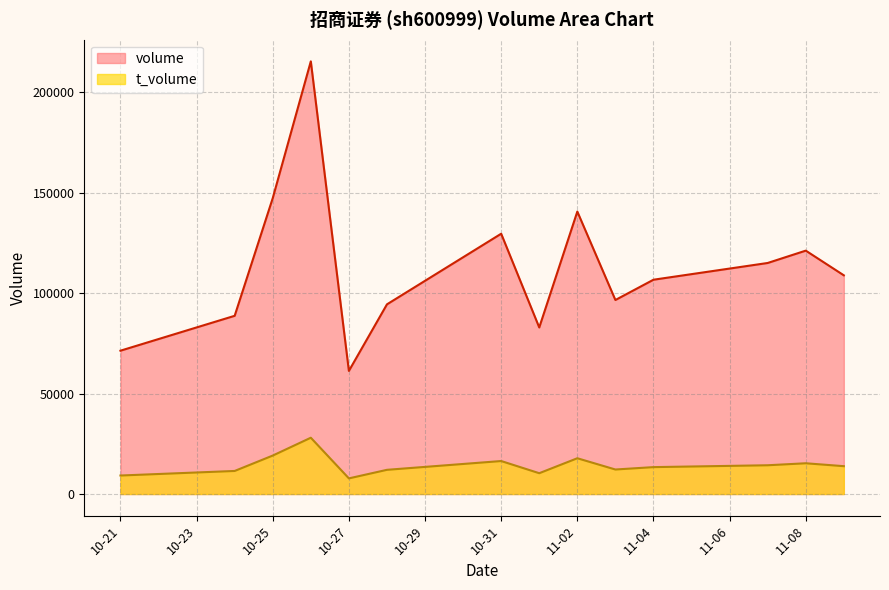

What is the difference between the maximum and minimum values in the volume series?

154046